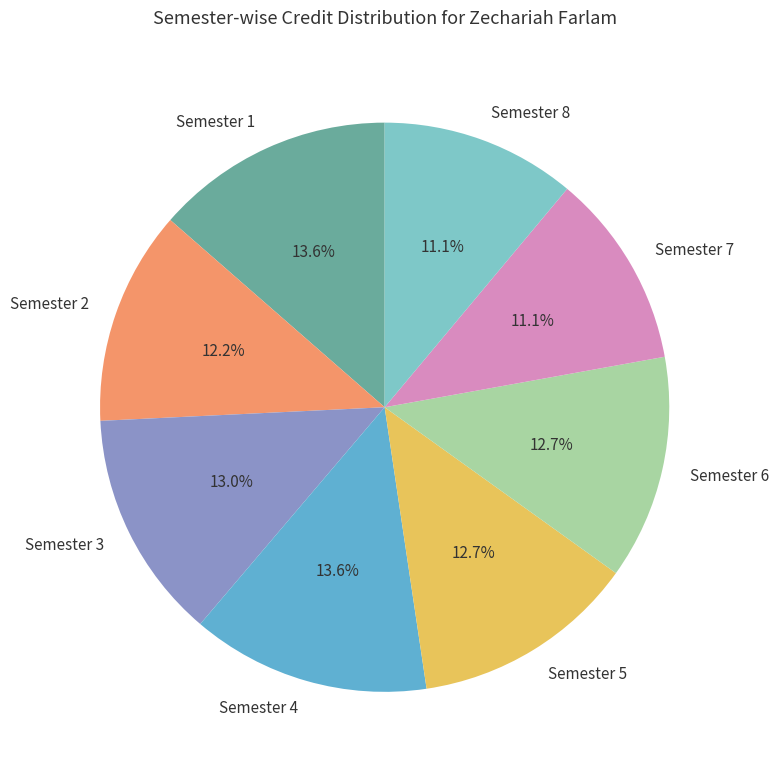

Does Semester 1 account for over 50% of the chart?

No